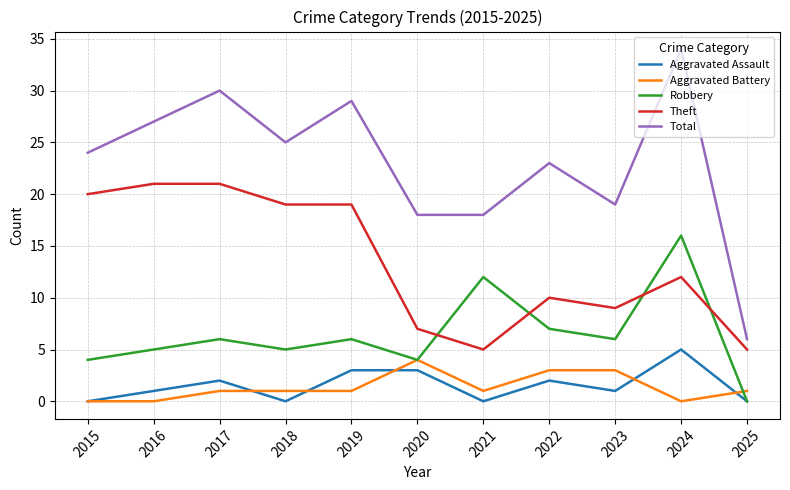

The Robbery series shows 4 at 2023. True or false?

False